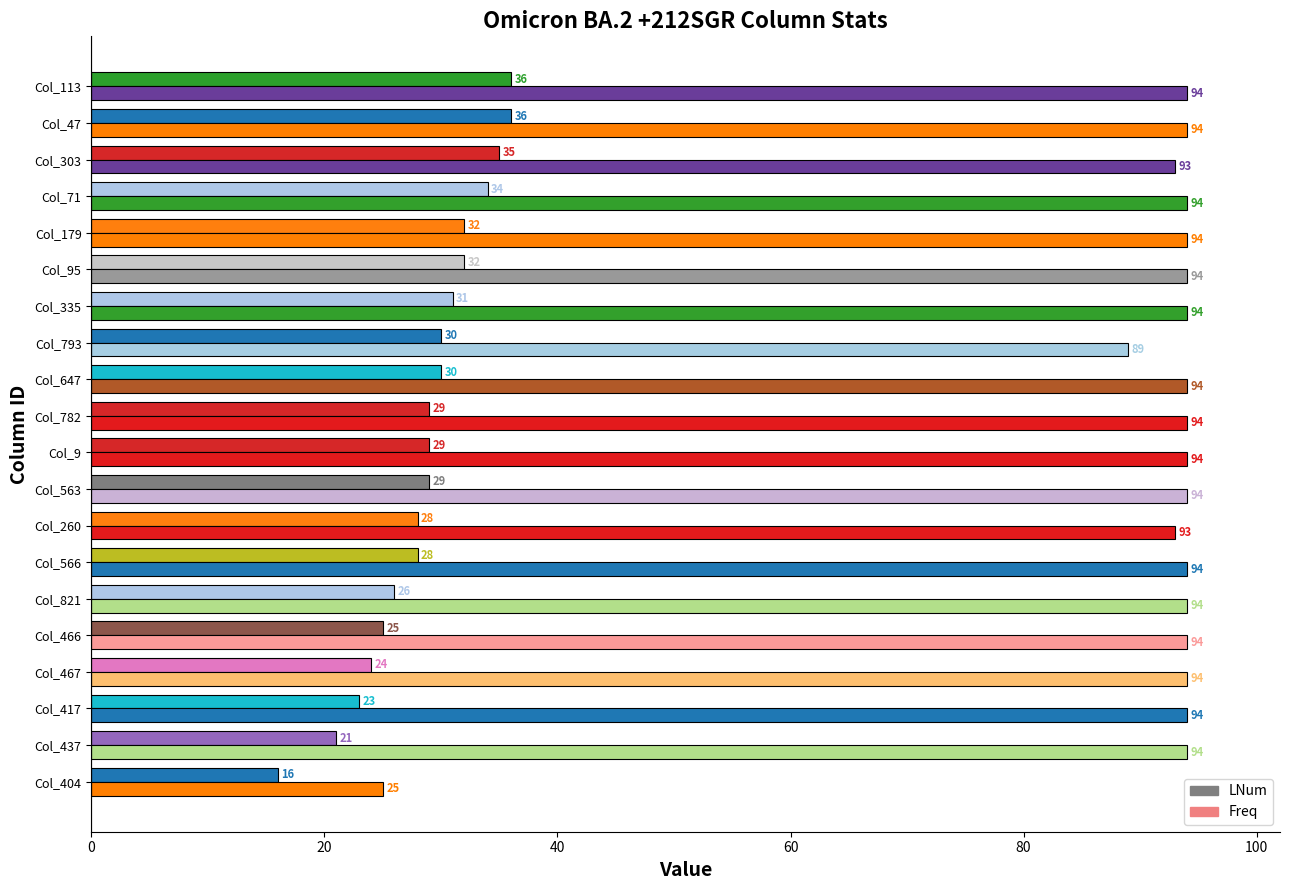

What is the difference between the maximum and minimum values in the Freq series?

69